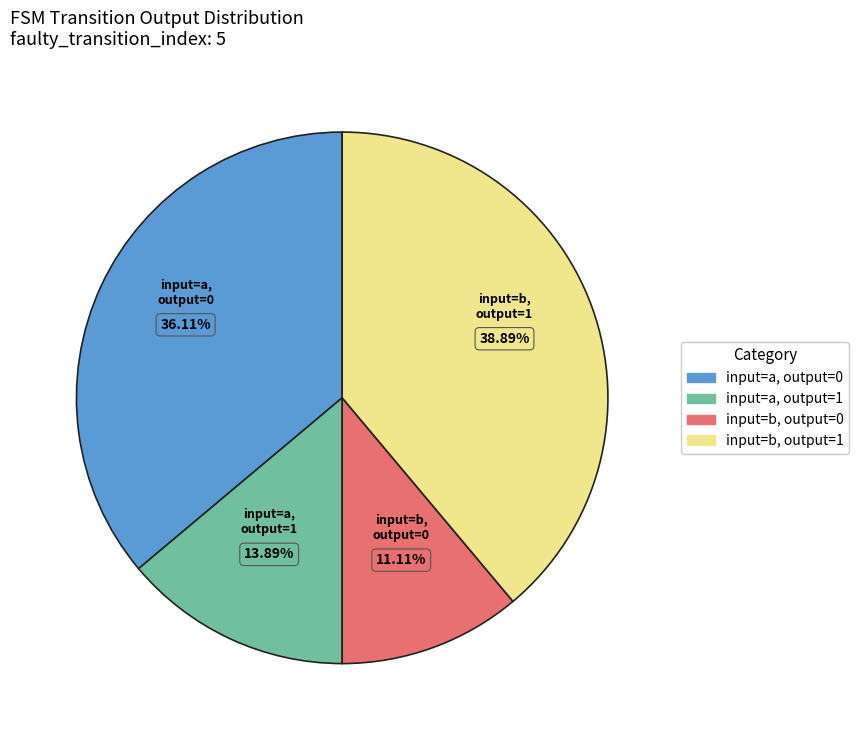

To the nearest percent, what is the difference between the largest and smallest slice percentages?

28%